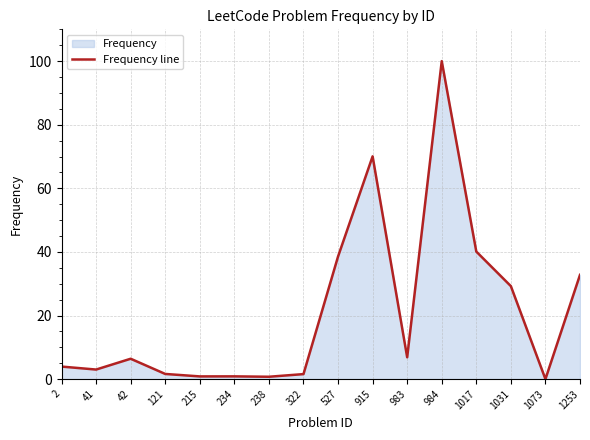

True or false: the data shows 9.7 at 1017.

False